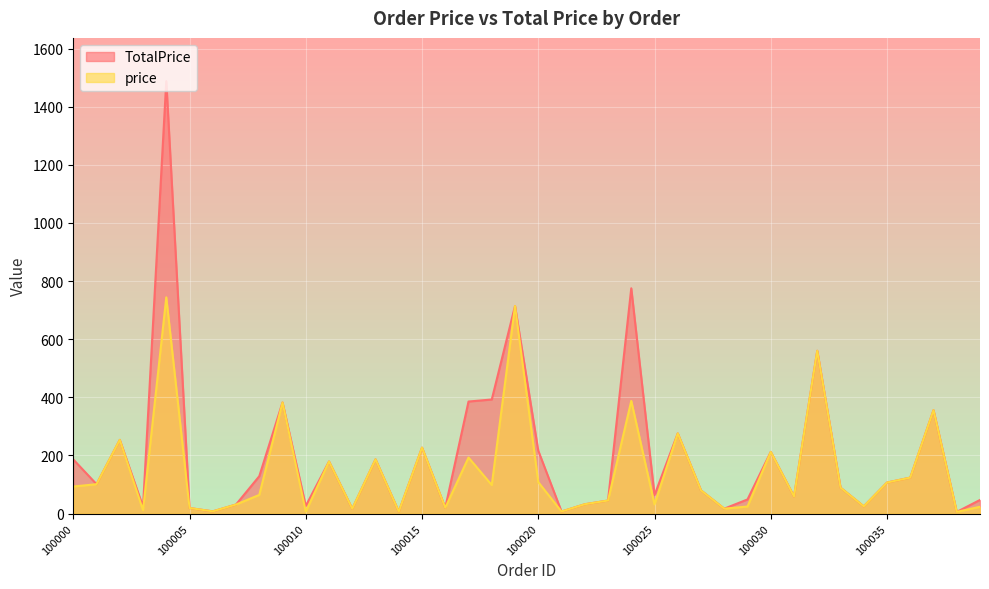

Where is price nearest to the value 374?

100009